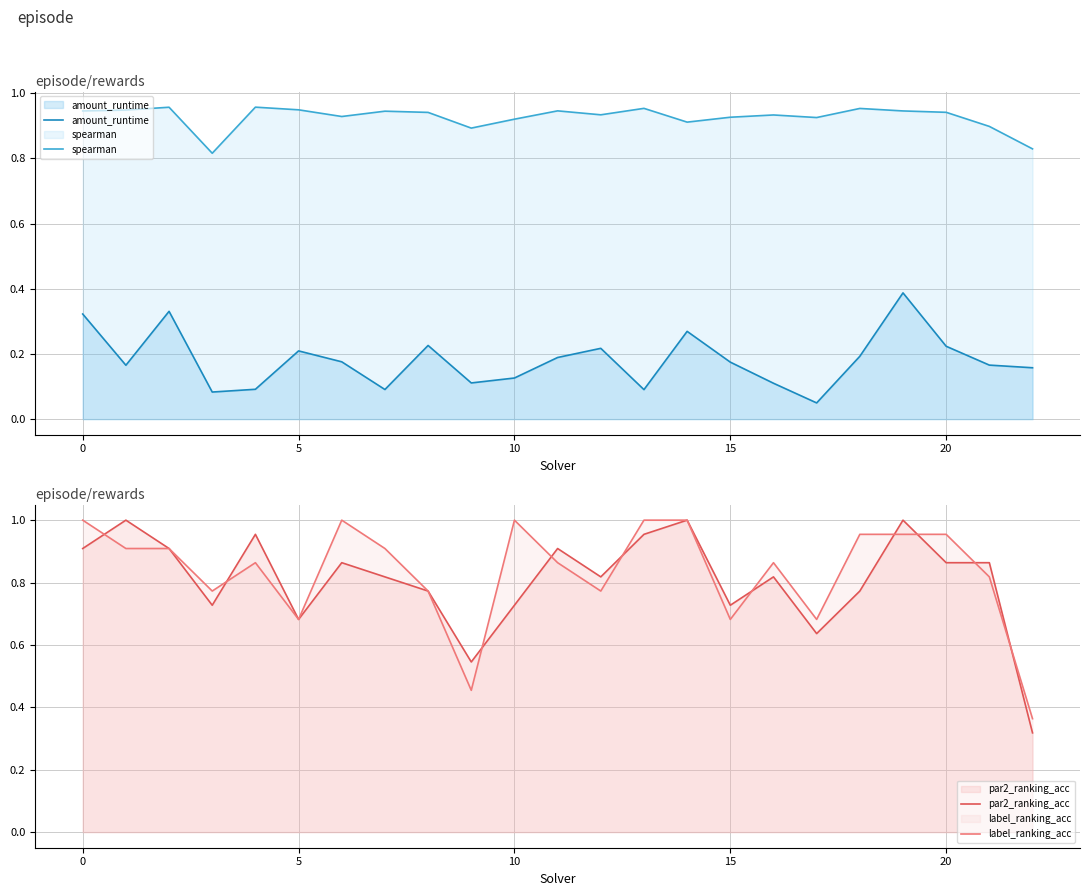

The value of spearman at 15 is 0.6. True or false?

False